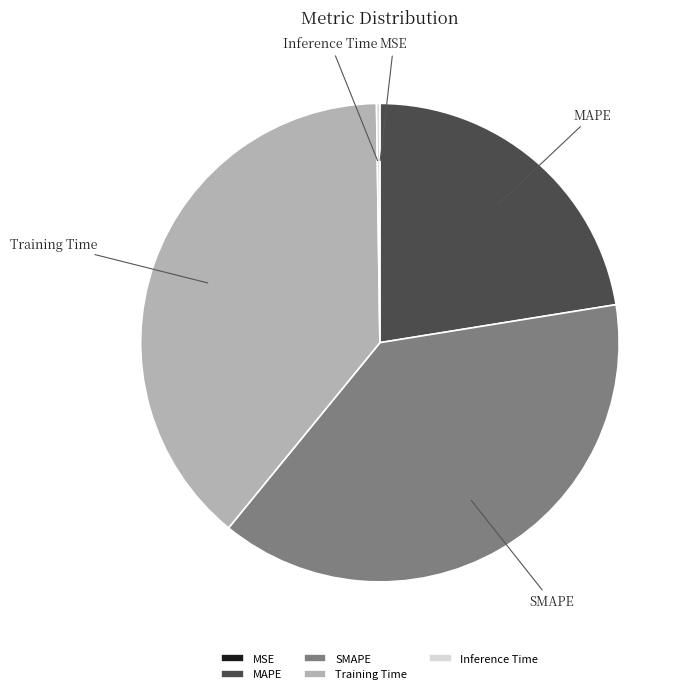

Combined, do SMAPE and Training Time account for over 50%?

Yes